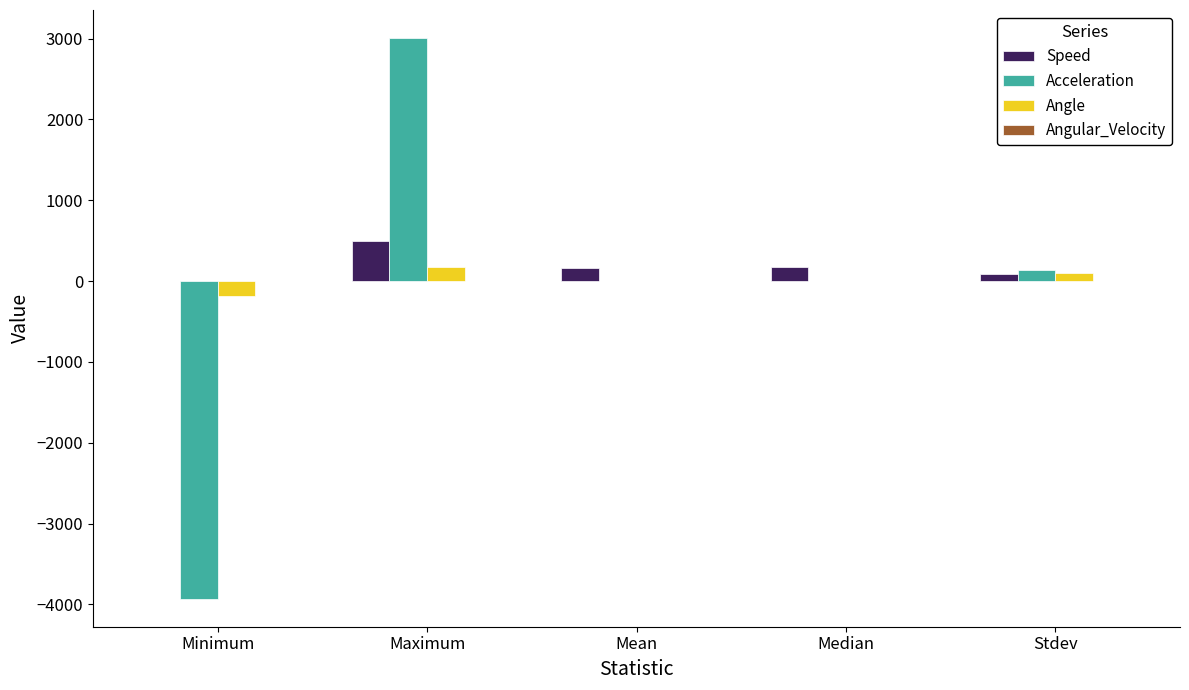

True or false: Angle has a value of 0.0 at Median.

True